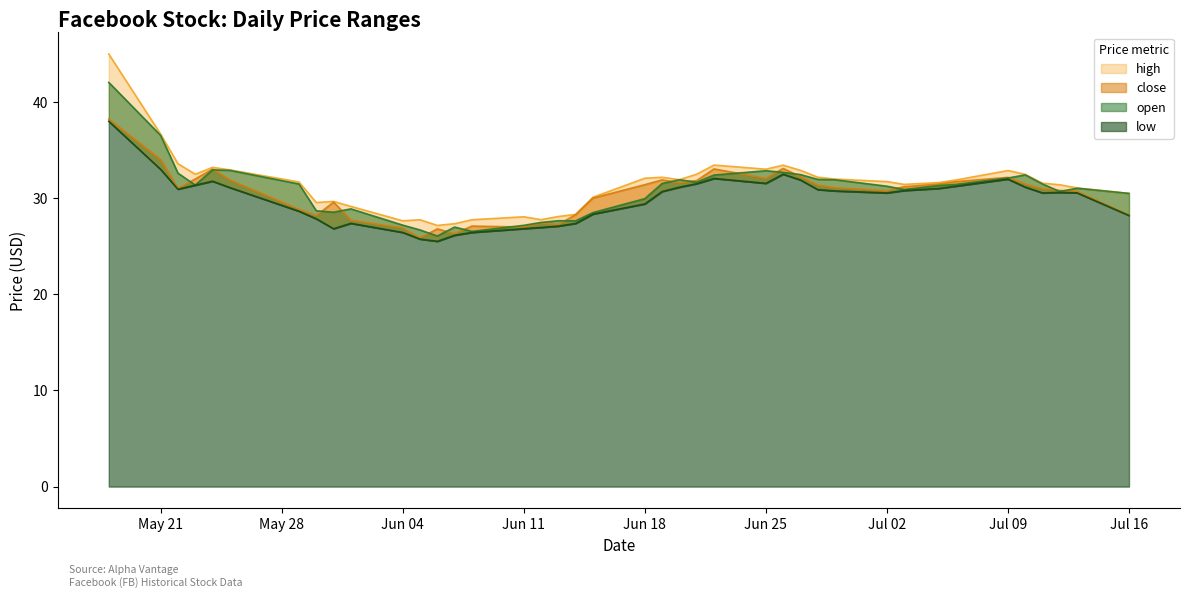

List the labels in order of close value, smallest first.

2012-06-05, 2012-06-07, 2012-06-06, 2012-06-04, 2012-06-11, 2012-06-08, 2012-06-13, 2012-06-12, 2012-06-01, 2012-05-30, 2012-07-16, 2012-06-14, 2012-05-29, 2012-05-31, 2012-06-15, 2012-07-13, 2012-07-02, 2012-07-12, 2012-07-11, 2012-05-22, 2012-06-29, 2012-07-03, 2012-06-28, 2012-06-18, 2012-07-05, 2012-07-10, 2012-06-20, 2012-07-06, 2012-06-21, 2012-05-25, 2012-06-19, 2012-05-23, 2012-06-25, 2012-07-09, 2012-06-27, 2012-05-24, 2012-06-22, 2012-06-26, 2012-05-21, 2012-05-18